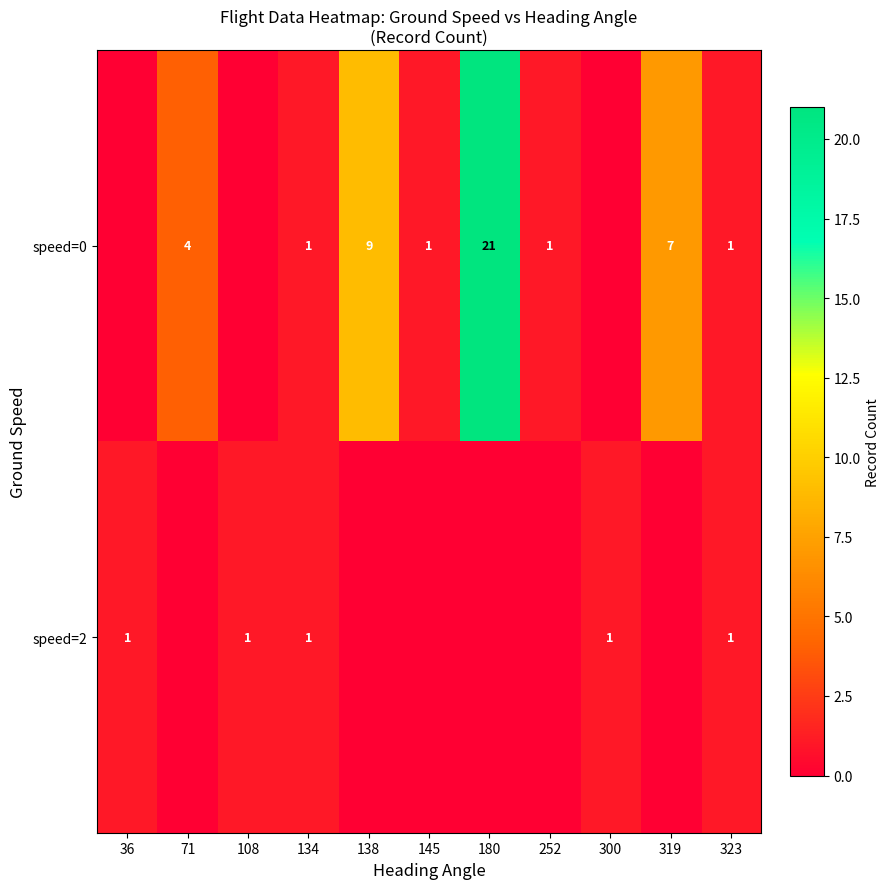

The value of speed=0 at 145 is 1. True or false?

True